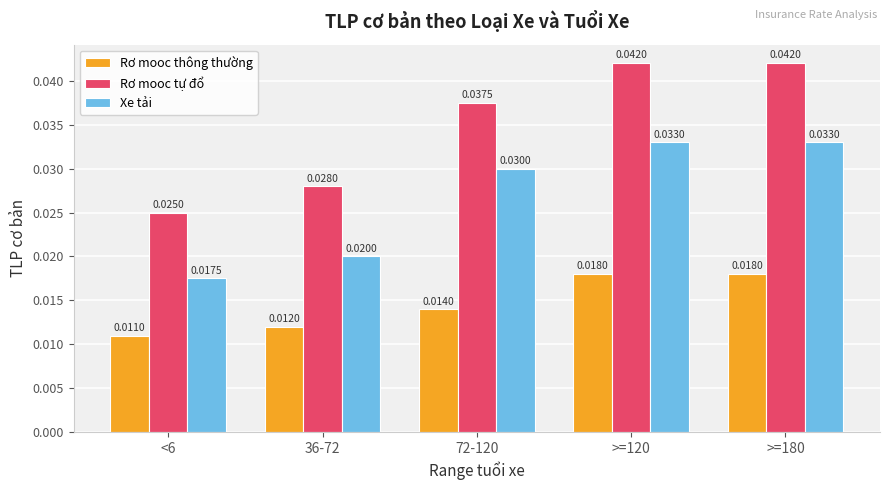

What is the label of the 2nd bar from the right?

>=120